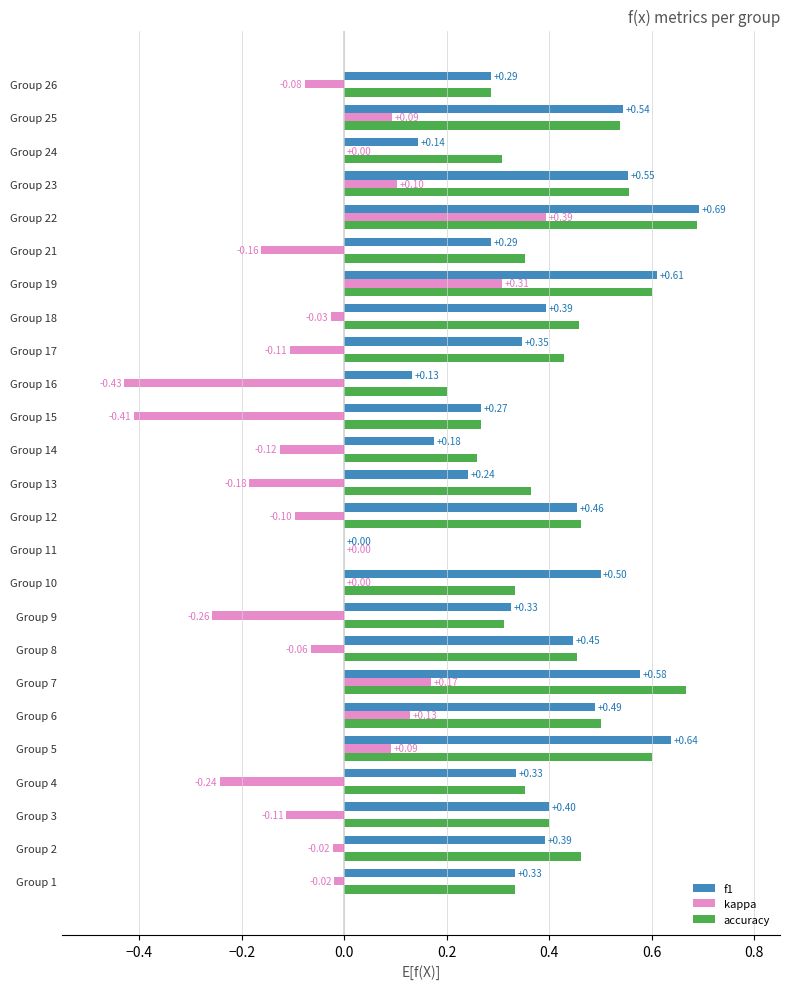

At which label is f1 closest to 0?

Group 11